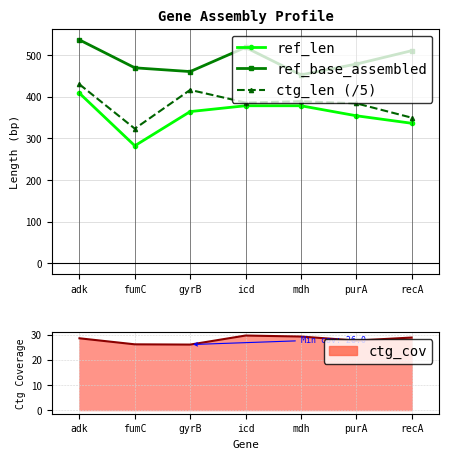

At which category does ref_len reach its first local valley?

fumC